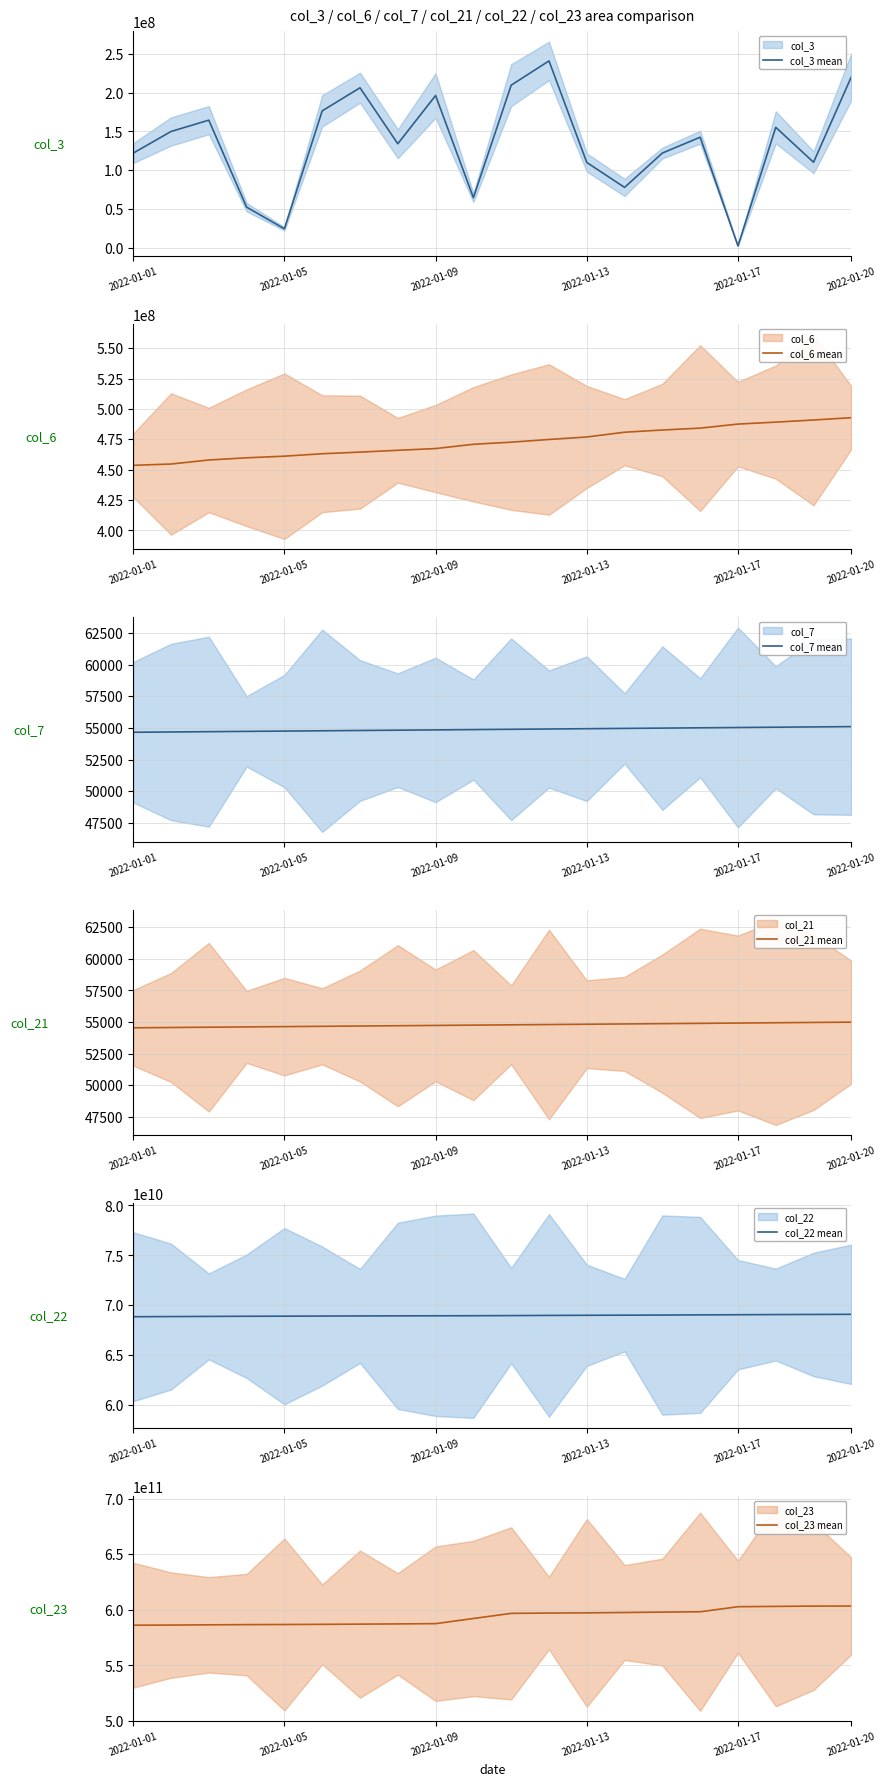

Where does the col_7 mean series first go above 54889?

11